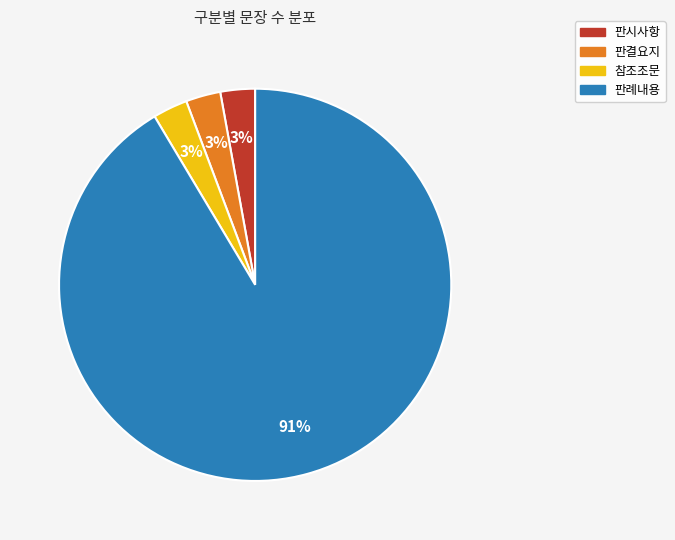

Which slice is the largest?

판례내용